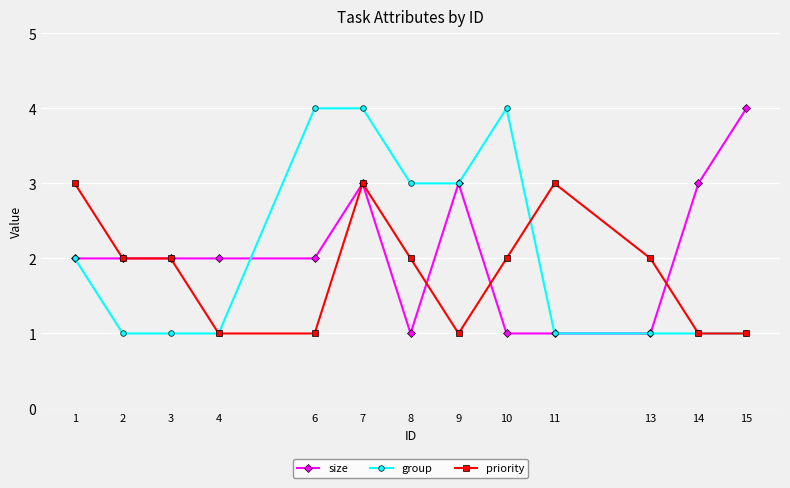

What is the lowest value of the priority series?

1